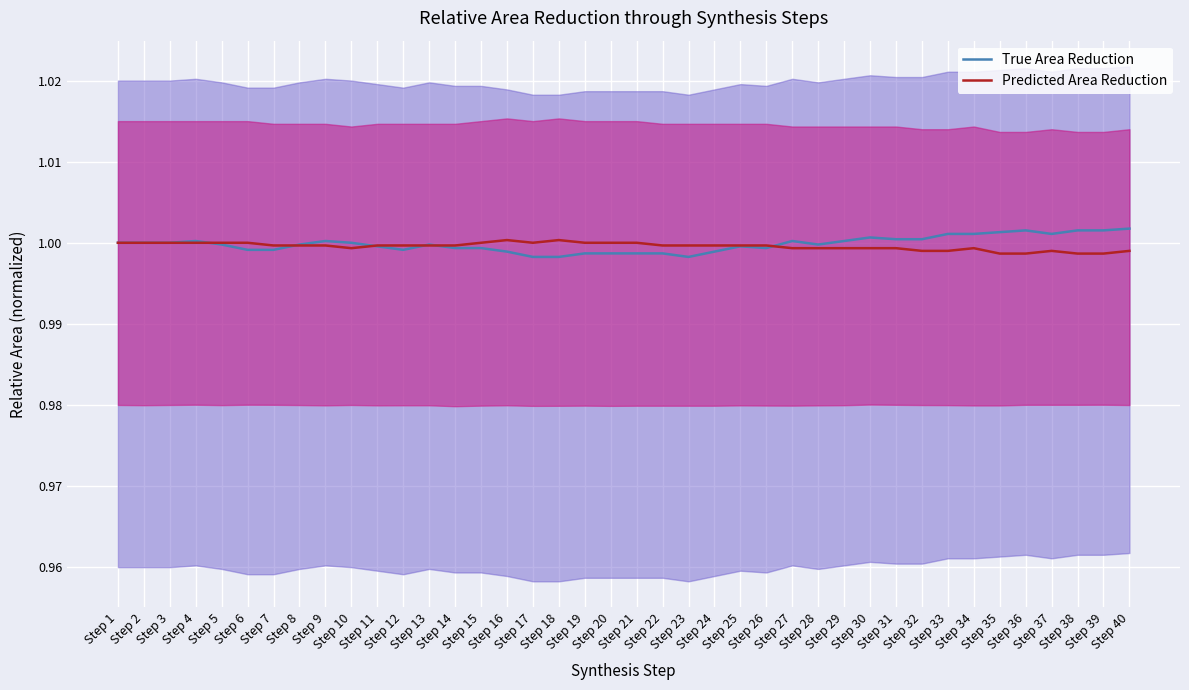

At how many categories does at least one series exceed 1?

17